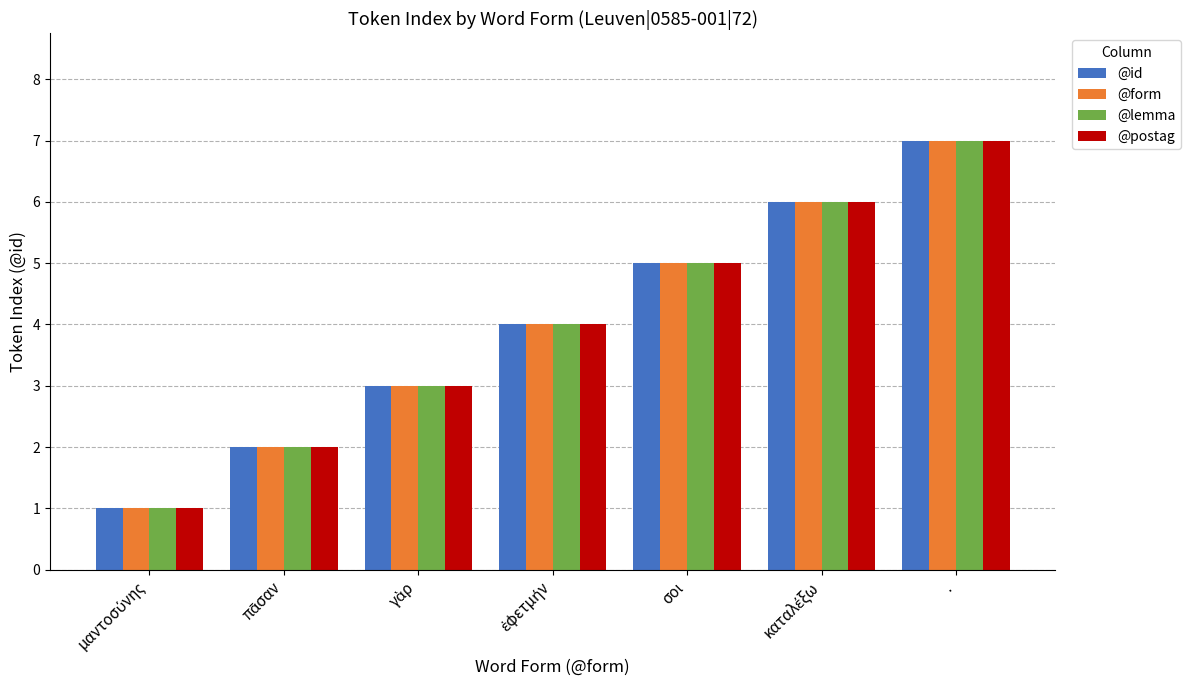

What is the total value across all series at .?

28